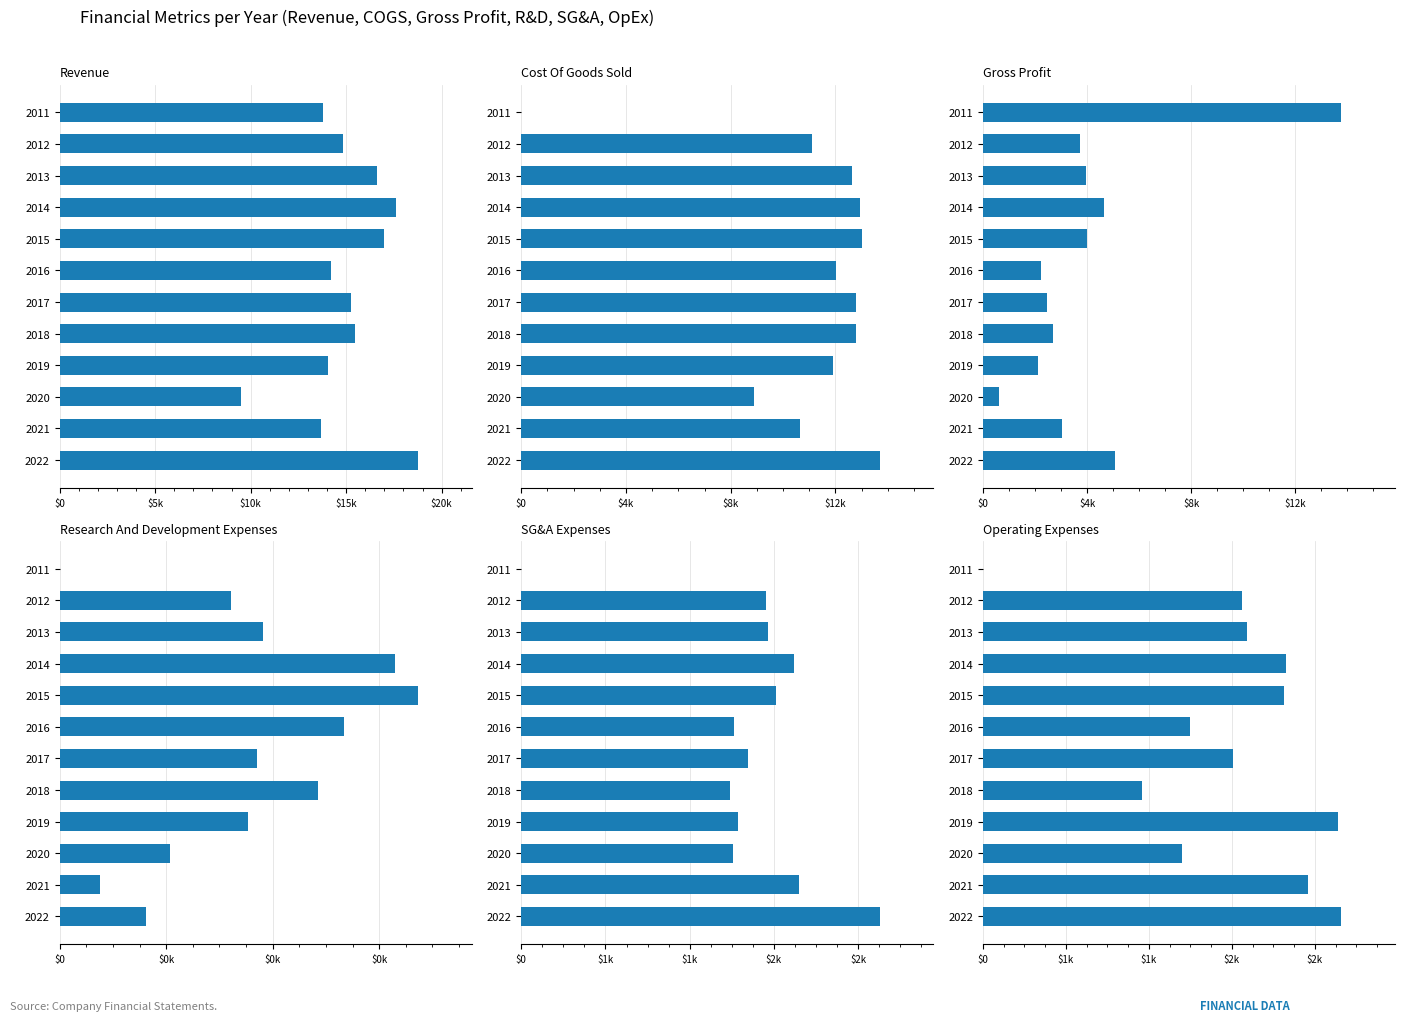

What is the spread (max minus min) of values at 2020?

9419.4